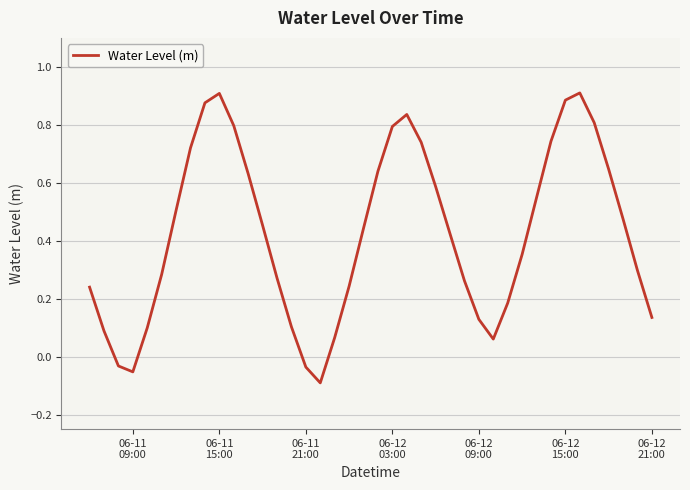

What is the difference between the maximum and minimum values?

1.0